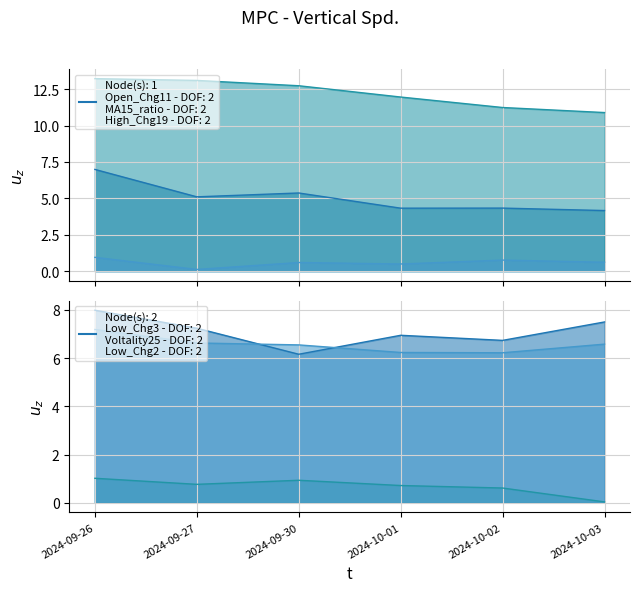

How many data points in Low_Chg3 are above 7?

3